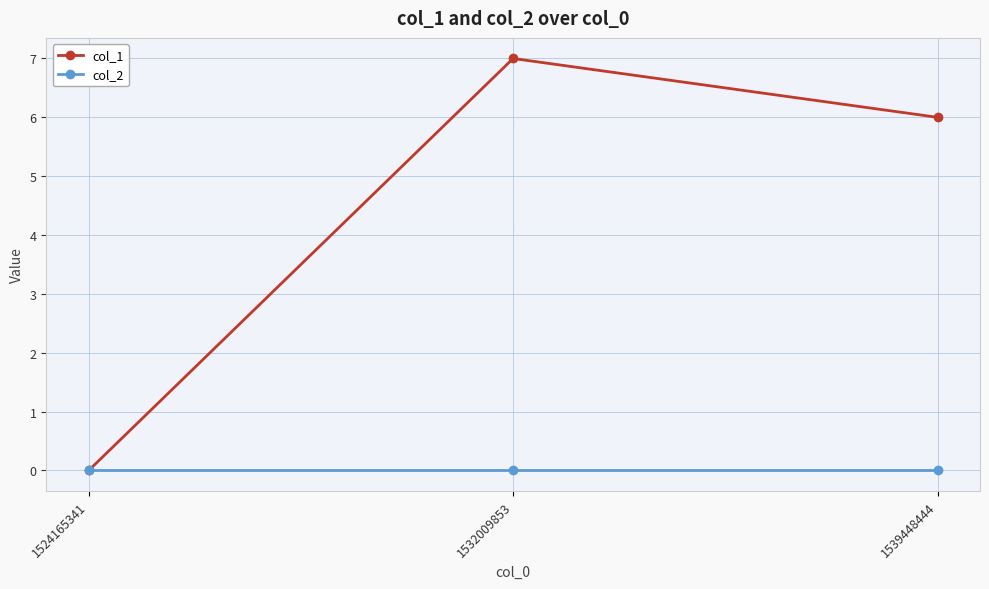

Which series has the widest spread of values?

col_1